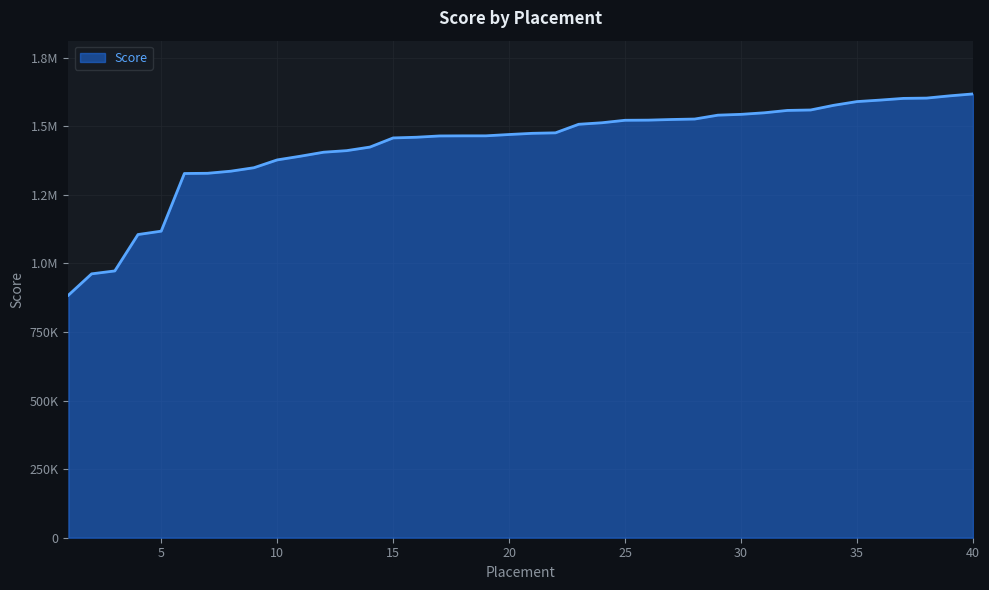

Reading left to right, what are all the values shown in this chart?

1=884195	2=962035	3=972645	4=1105340	5=1117615	6=1327850	7=1328650	8=1336255	9=1348915	10=1377365	11=1390845	12=1405440	13=1411225	14=1424210	15=1457545	16=1460035	17=1464765	18=1465130	19=1465200	20=1470010	21=1474340	22=1476125	23=1507315	24=1512815	25=1521925	26=1522425	27=1524740	28=1526410	29=1540530	30=1543515	31=1549185	32=1557830	33=1559430	34=1576565	35=1590070	36=1595515	37=1601690	38=1602780	39=1611000	40=1617975